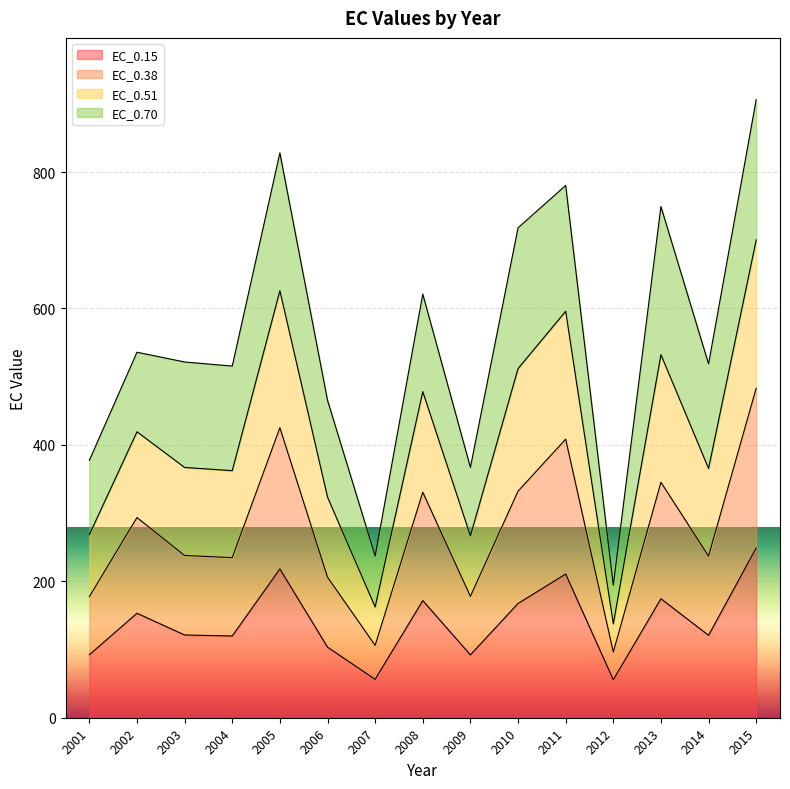

The value of EC_0.15 at 2012 is 55.7. True or false?

True